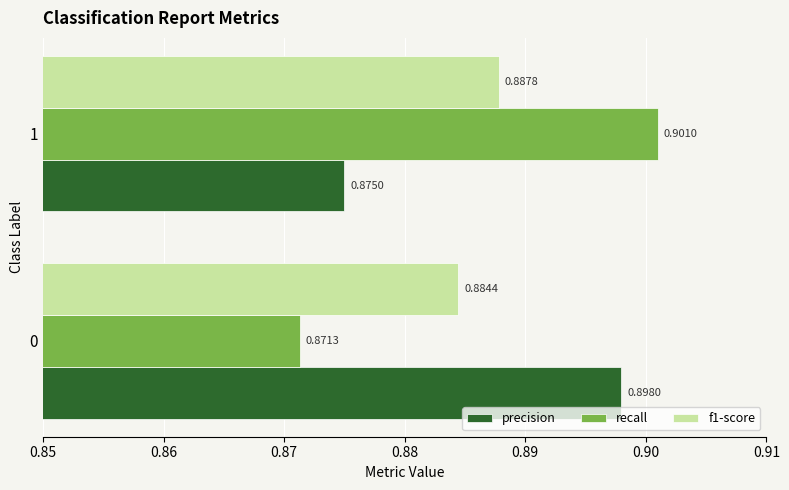

At which label does recall reach its peak?

1